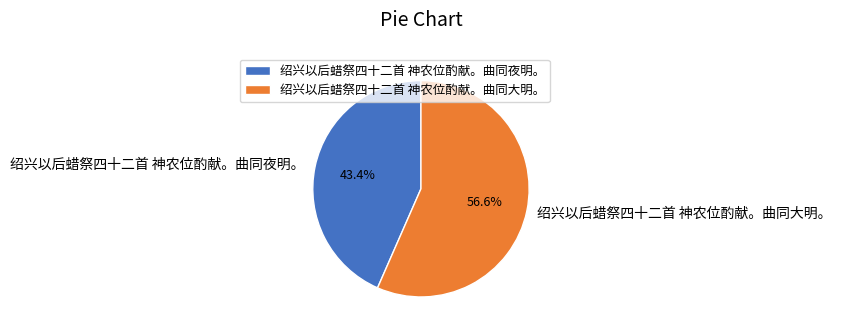

True or false: 绍兴以后蜡祭四十二首 神农位酌献。曲同大明。 accounts for 67% of the total.

False